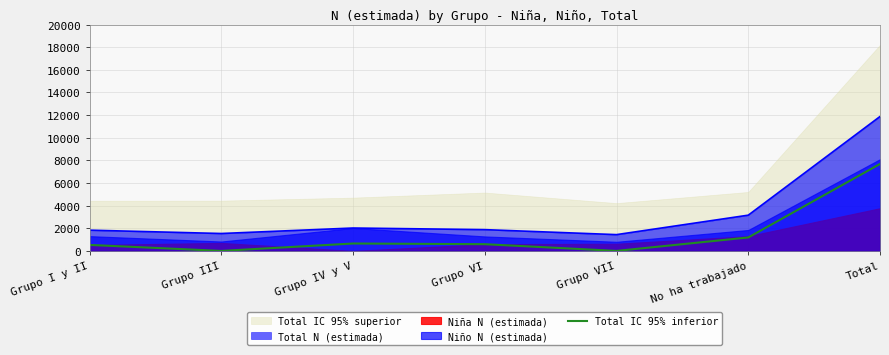

Which category has the highest value across all series?

Total